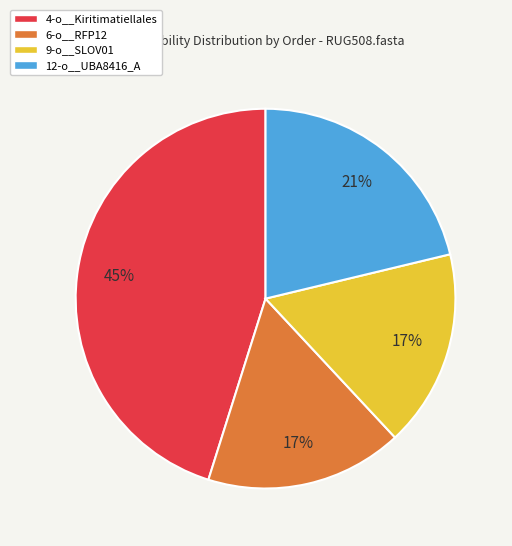

What is the largest slice in the pie chart?

4-o__Kiritimatiellales